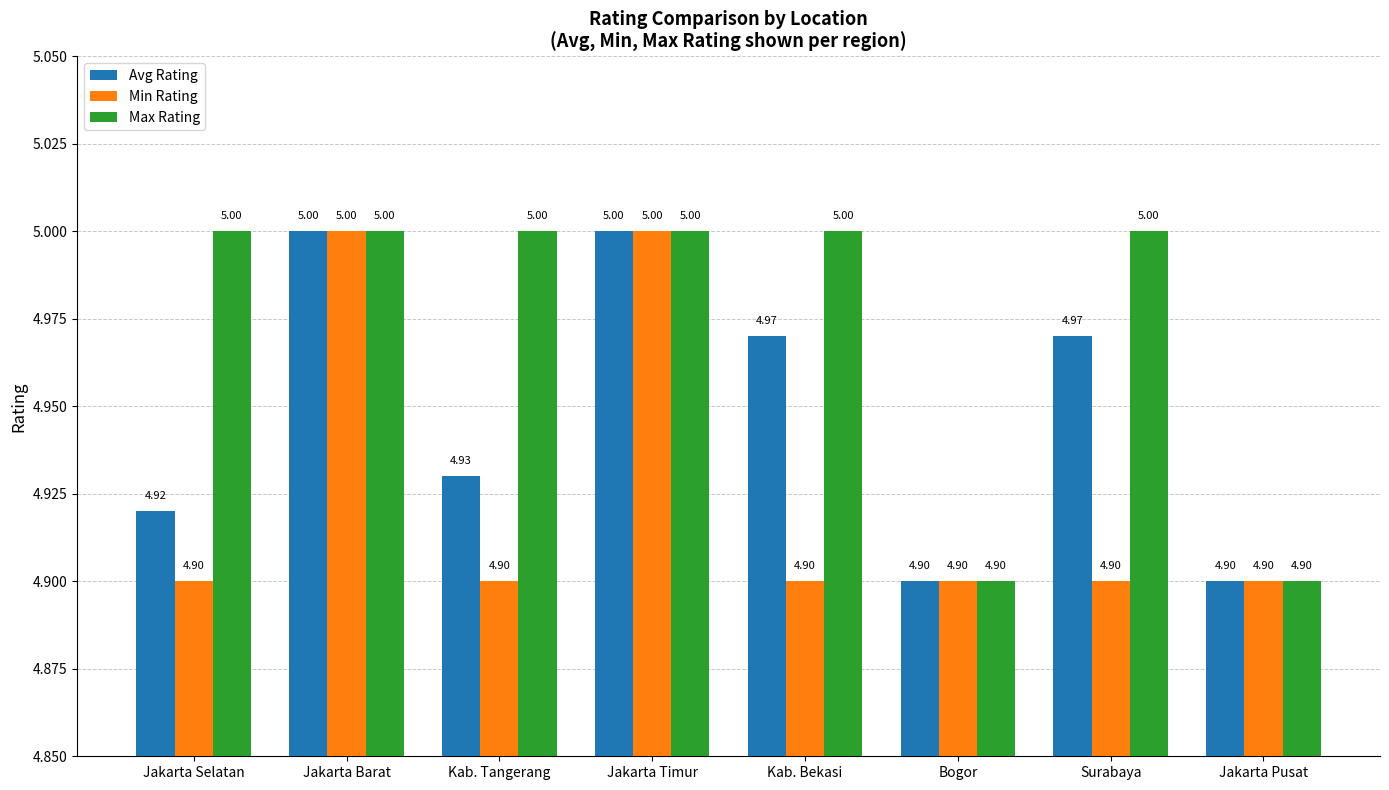

What is the sum of the Max Rating values at Surabaya and Jakarta Selatan?

10.0